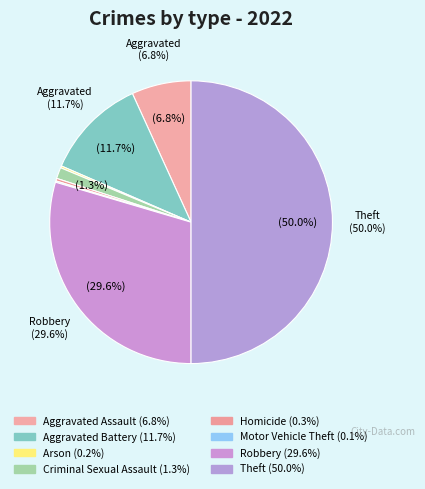

To the nearest percent, what is the difference between the largest and smallest slice percentages?

50%